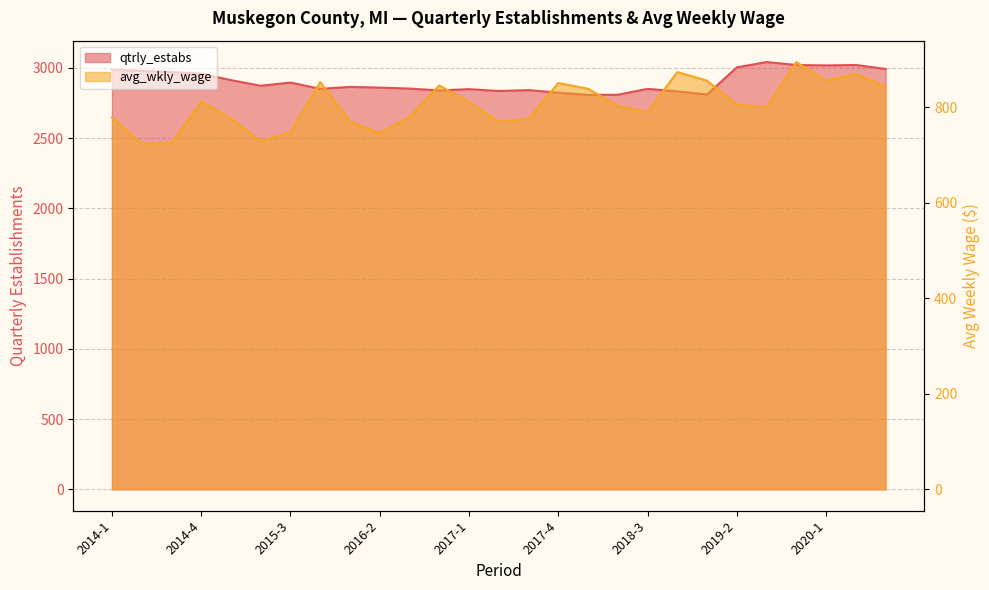

What are all the series names shown in the legend?

qtrly_estabs, avg_wkly_wage